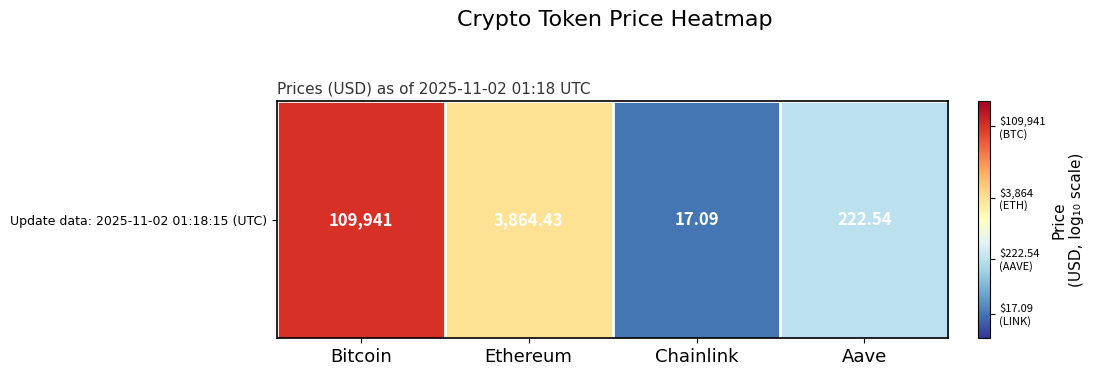

List the labels in order of value, largest first.

Bitcoin, Ethereum, Aave, Chainlink